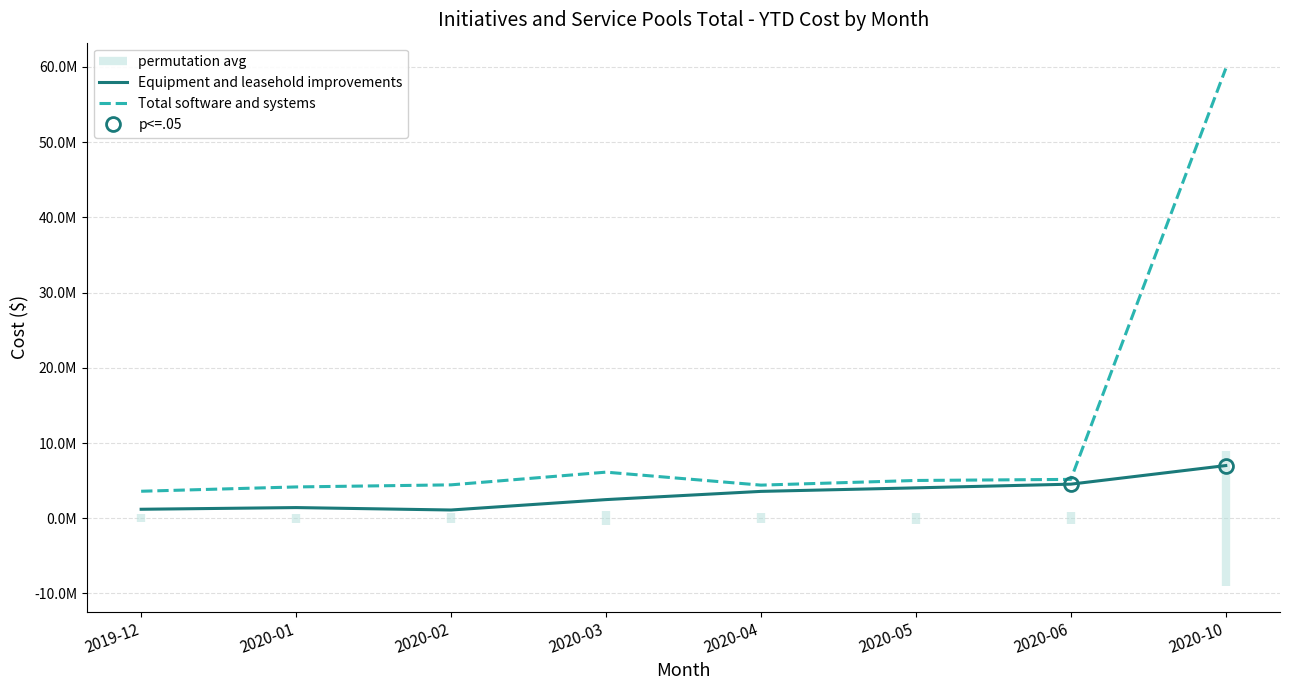

Which category has the lowest value in the Equipment and leasehold improvements series?

2020-02